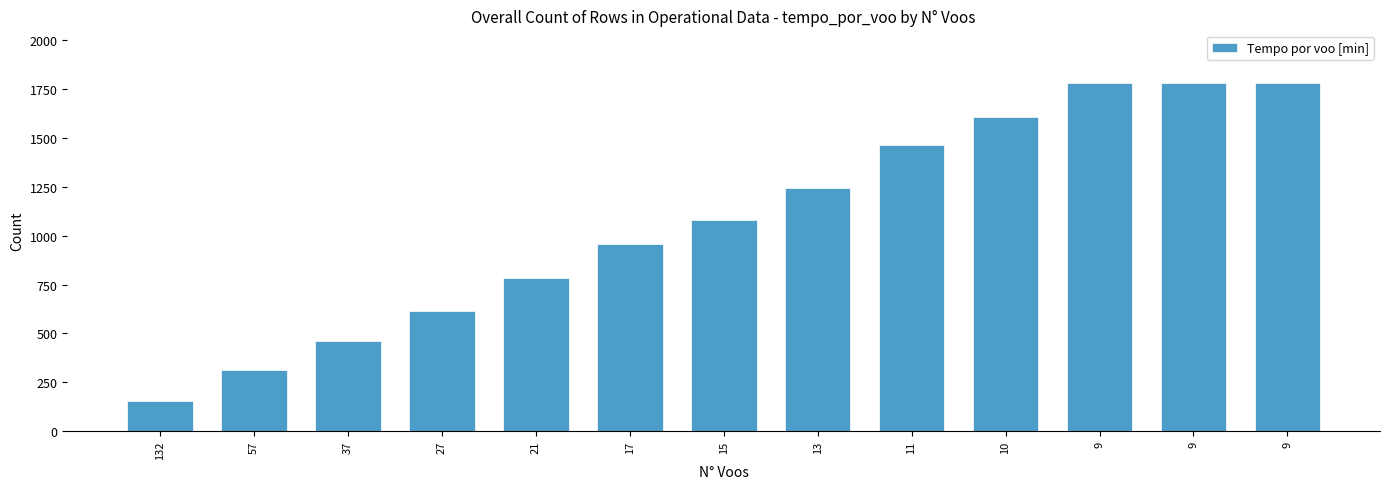

What is the value of the 8th bar from the left?

1244.6